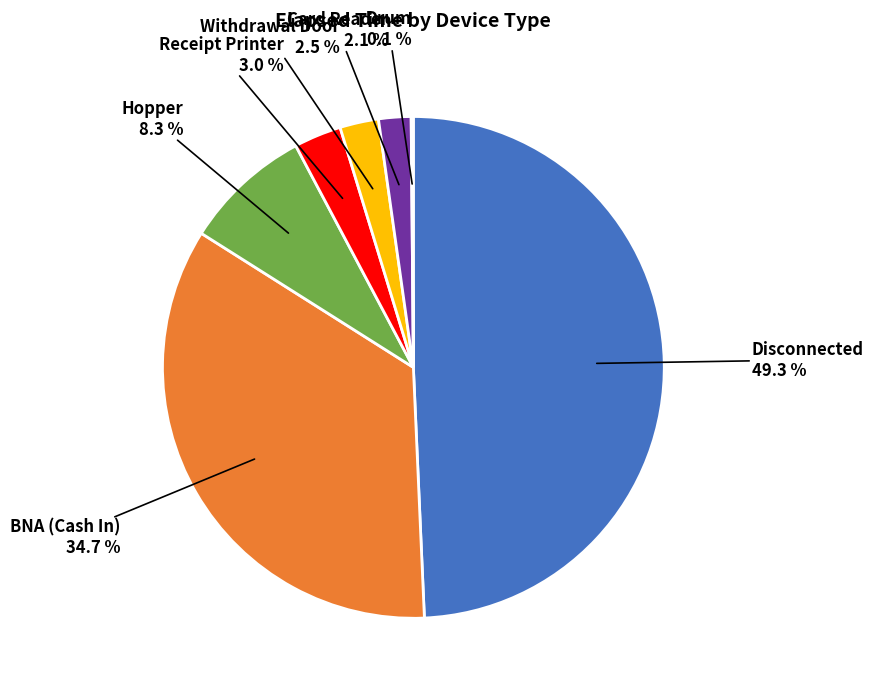

To the nearest percent, what is the average slice percentage?

14%